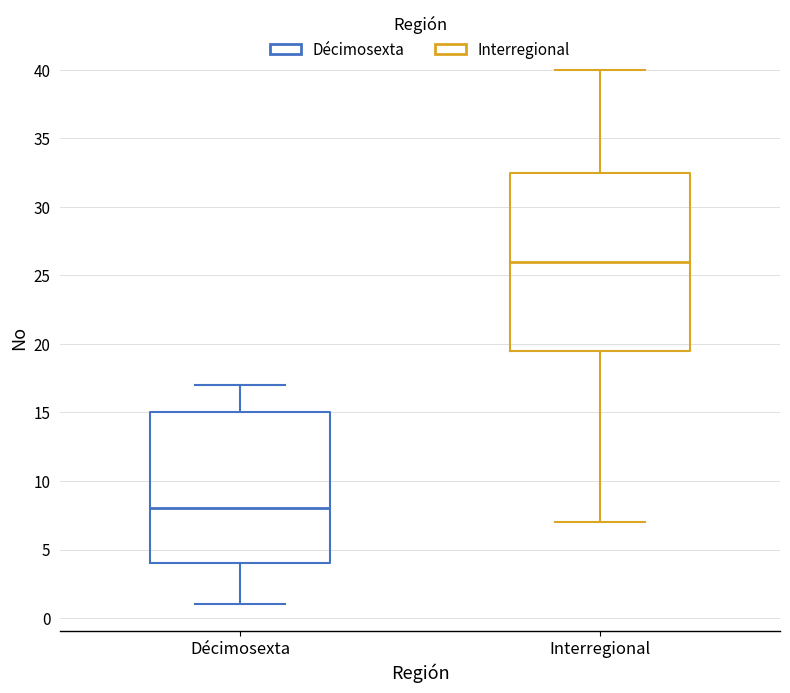

Which box has the highest median line?

Interregional